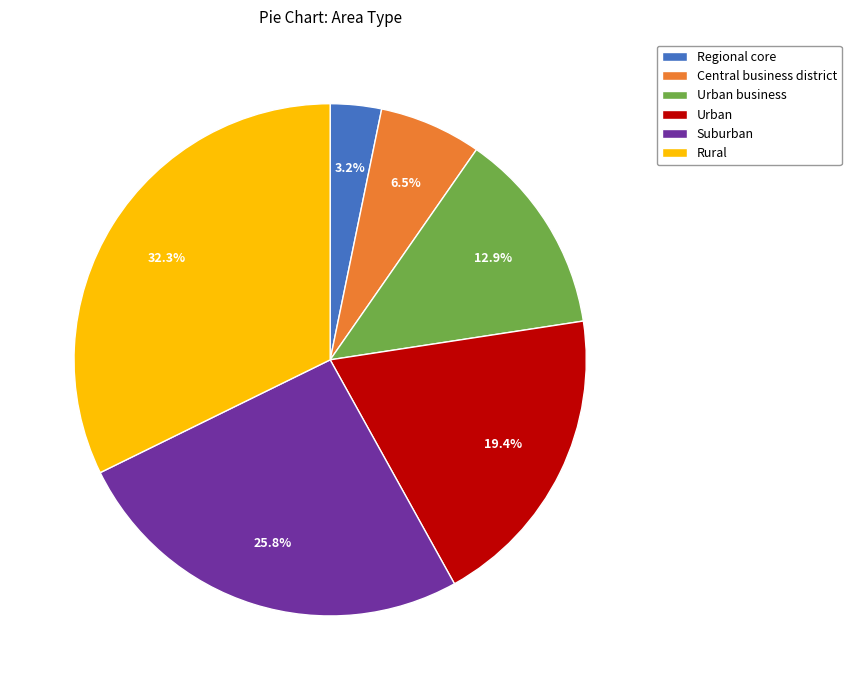

To the nearest percent, what portion does Suburban represent?

26%